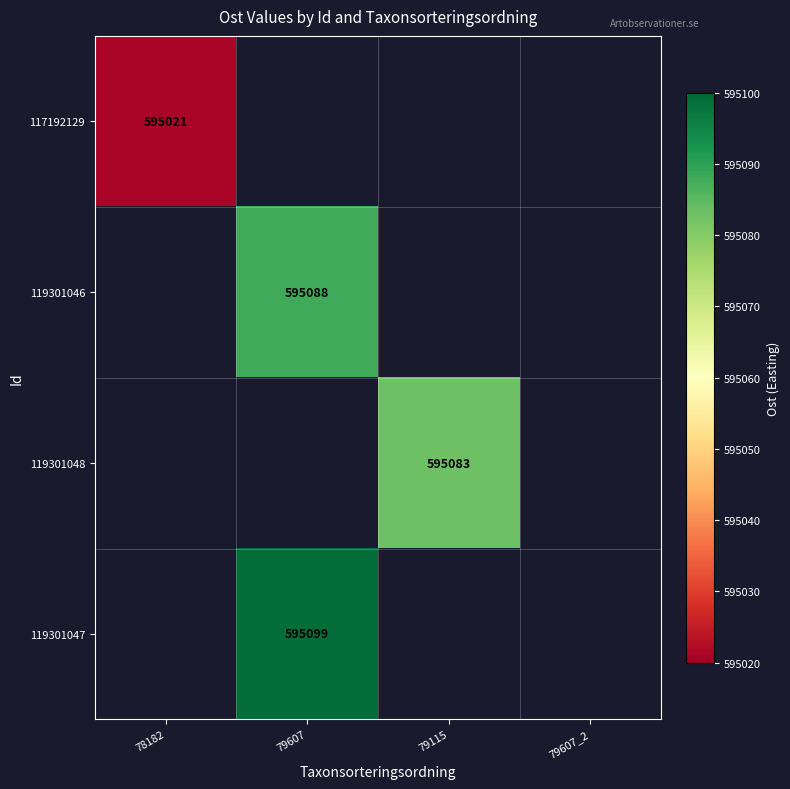

The value of 119301048 at 79115 is 595083. True or false?

True